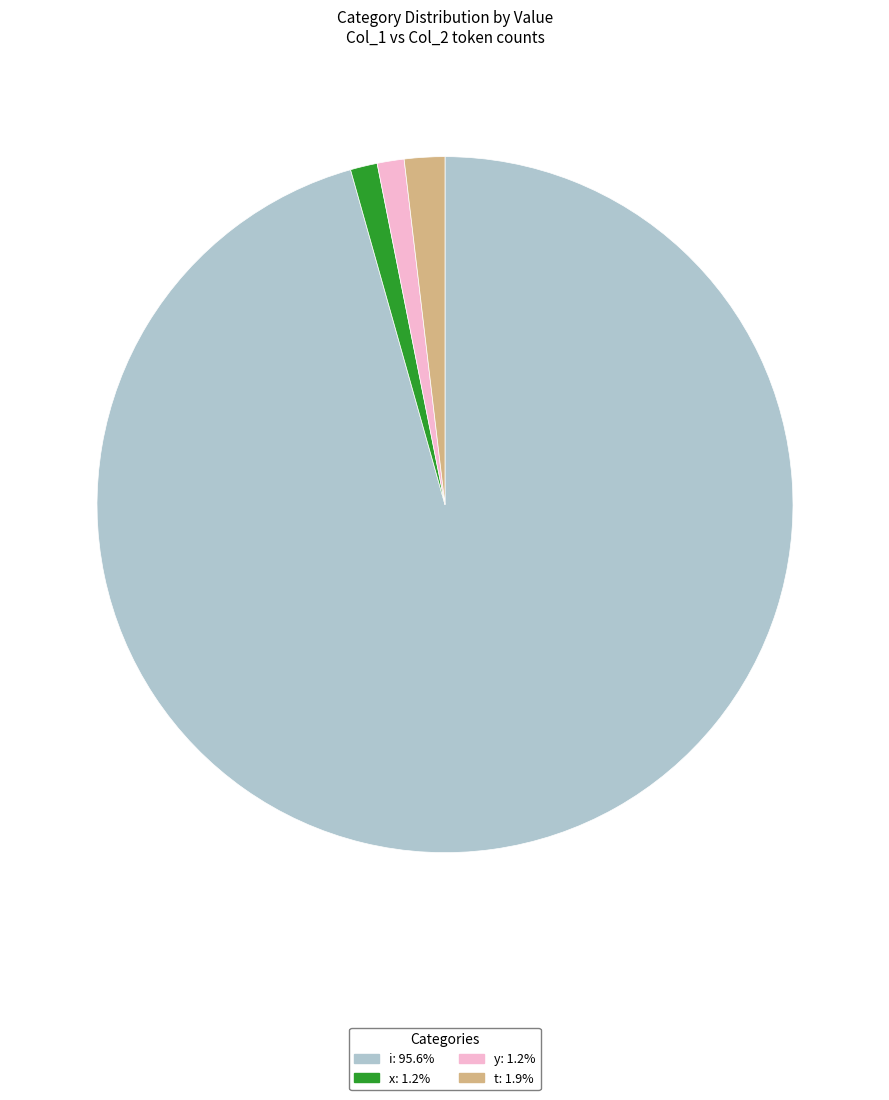

Which slice represents more than half of the pie?

i